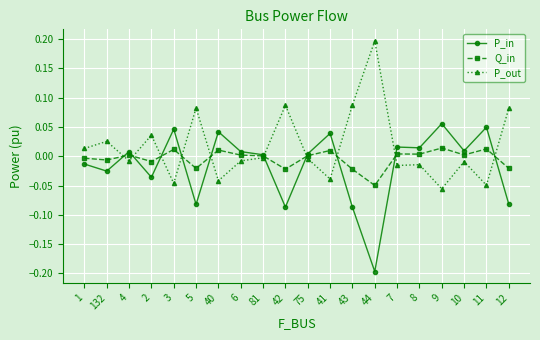

True or false: P_out has more than 2 points higher than both neighbors.

True